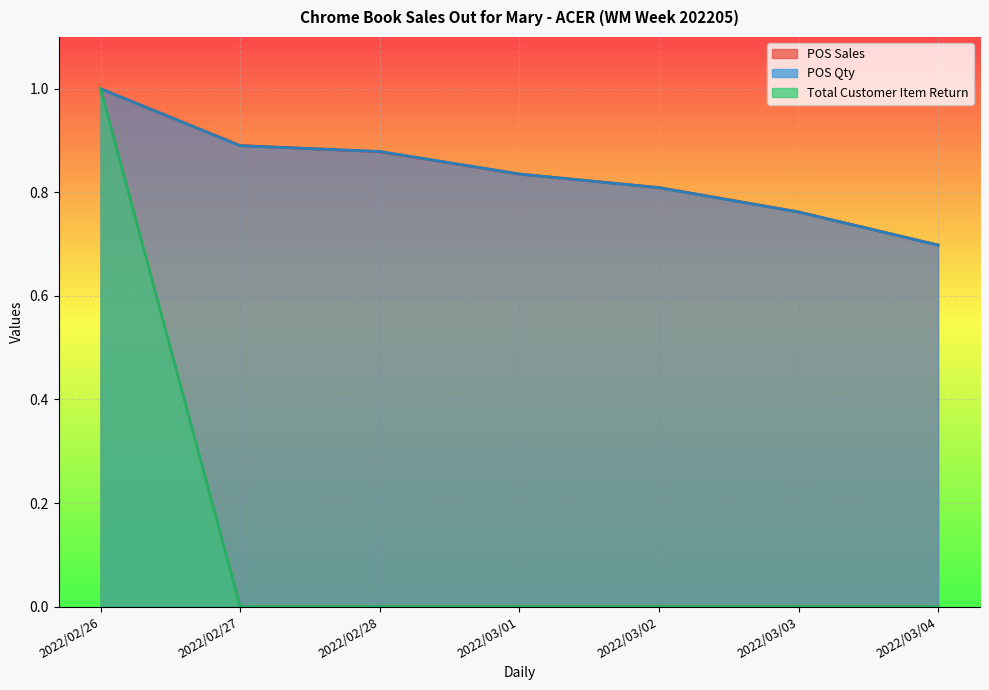

Is the value of Total Customer Item Return at 2022/02/26 greater than the value of POS Sales at 2022/02/28?

Yes